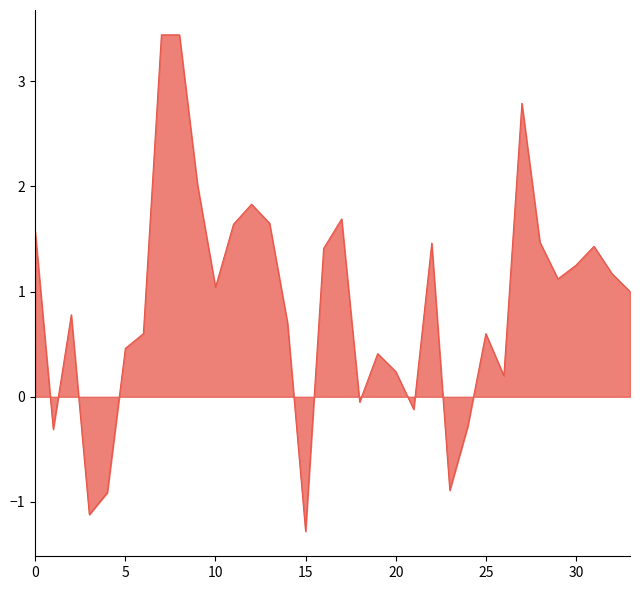

What is the difference between the maximum and minimum values?

4.7